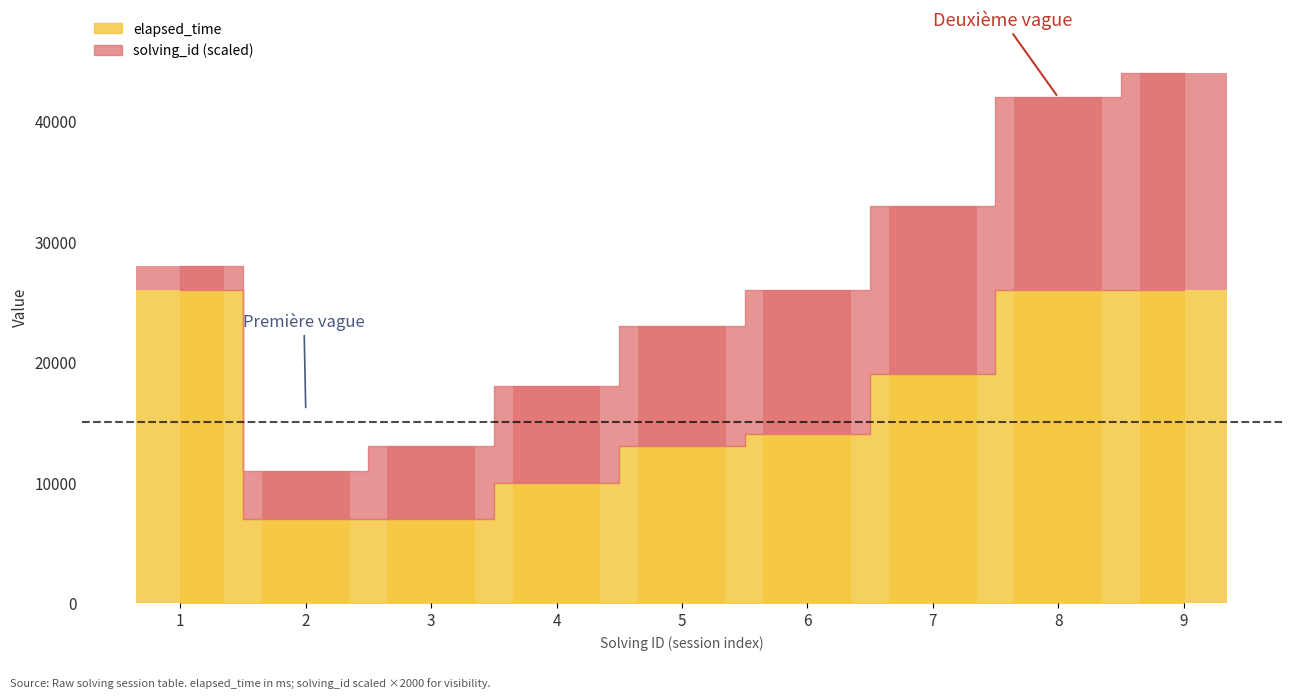

List the labels in order of solving_id value, largest first.

9, 8, 7, 6, 5, 4, 3, 2, 1